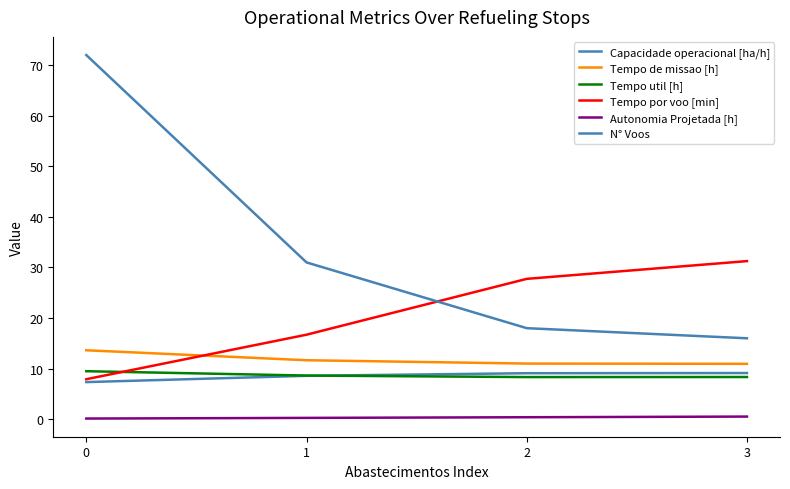

Which has a higher value, 1 or 2?

2